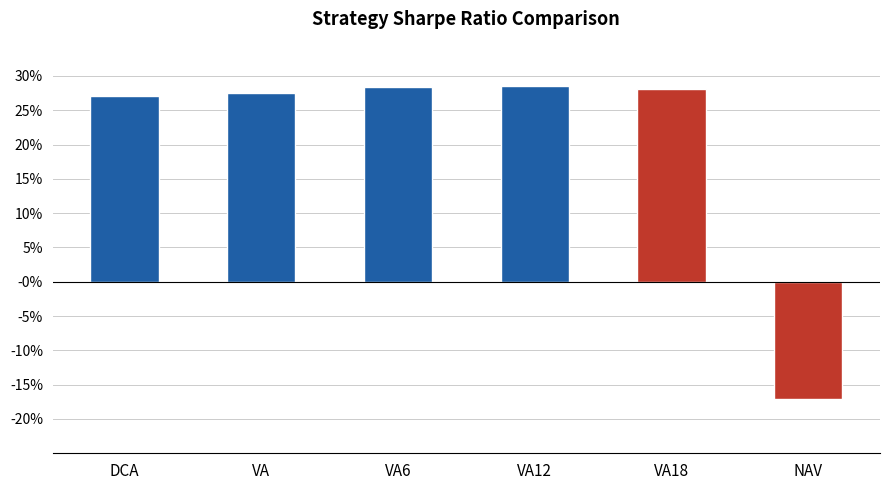

Rank the categories by value from highest to lowest.

VA12, VA6, VA18, VA, DCA